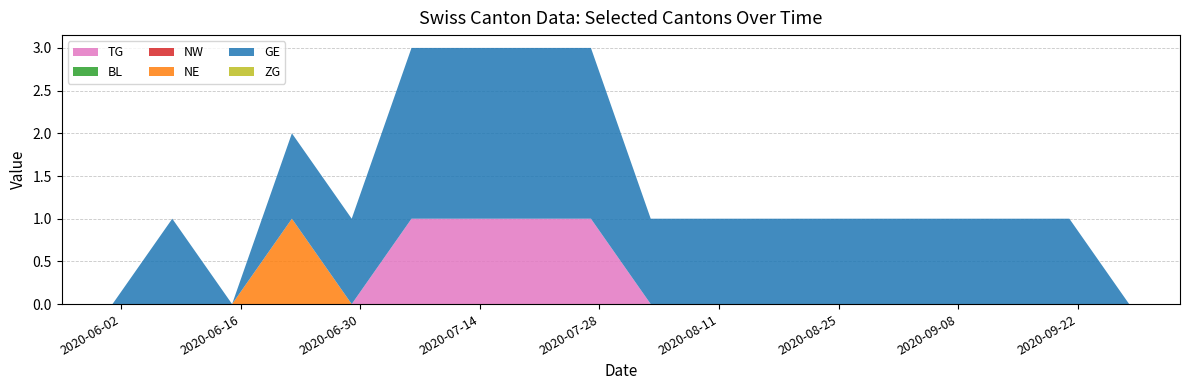

Count the number of data series in this chart.

6